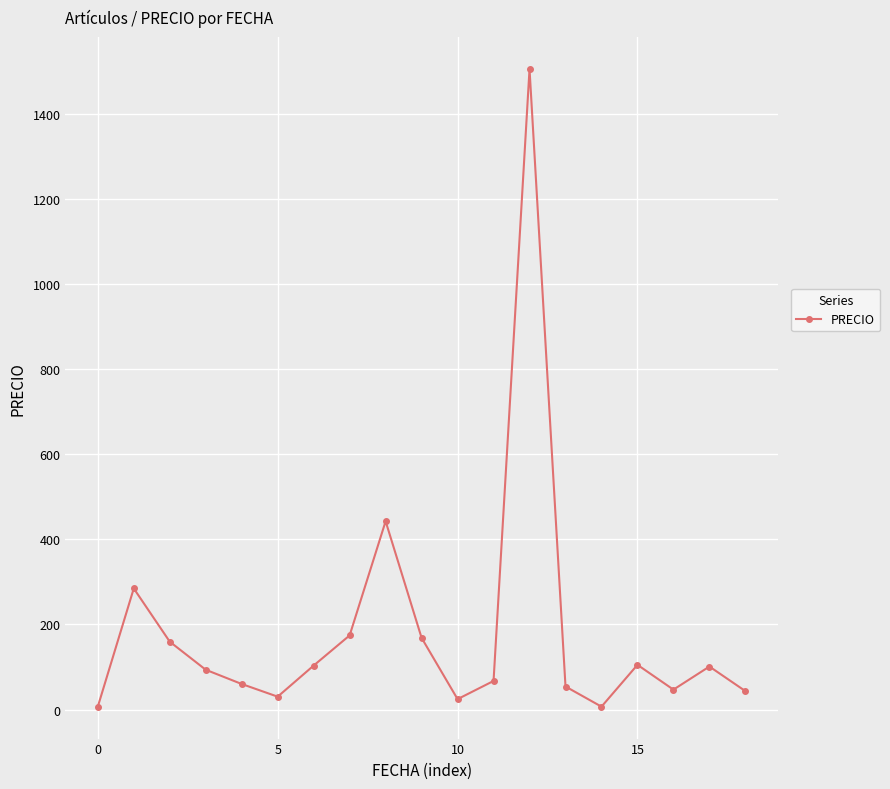

True or false: the data has more than 1 interior local peaks.

True